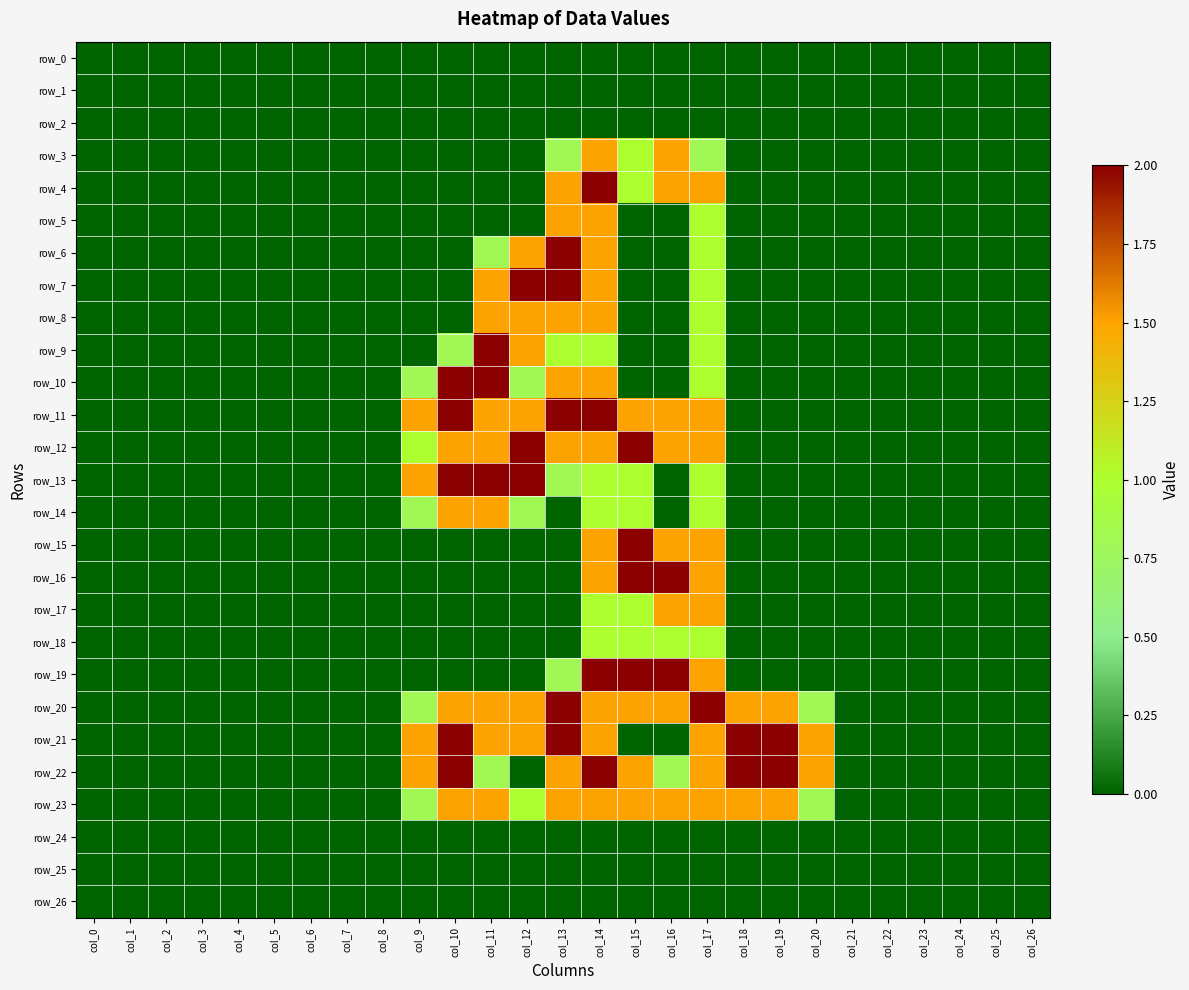

Between col_6 and col_0, which is larger?

col_6